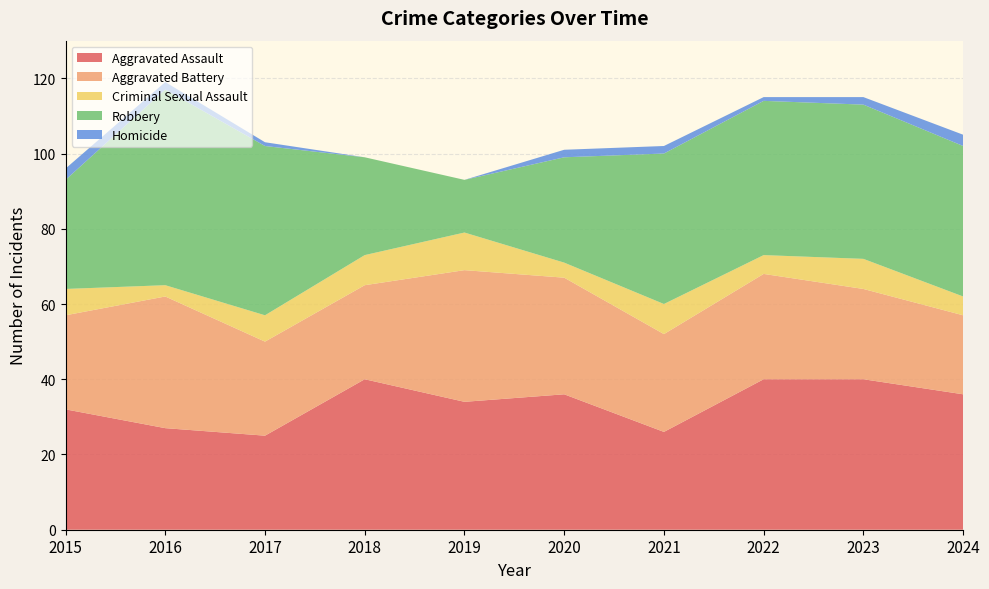

Reading left to right, extract all data points from this chart.

Aggravated Assault: 32	27	25	40	34	36	26	40	40	36
Aggravated Battery: 25	35	25	25	35	31	26	28	24	21
Criminal Sexual Assault: 7	3	7	8	10	4	8	5	8	5
Robbery: 29	52	45	26	14	28	40	41	41	40
Homicide: 3	2	1	0	0	2	2	1	2	3